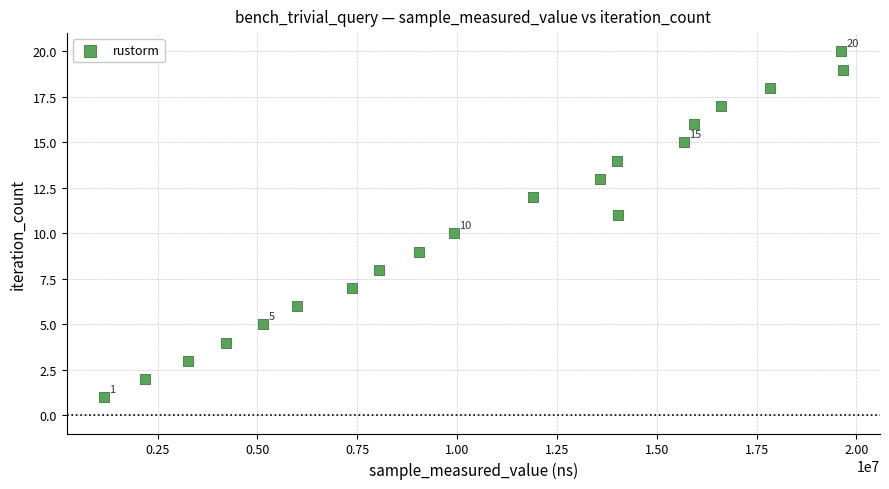

What is the range of Y values (max minus min)?

19